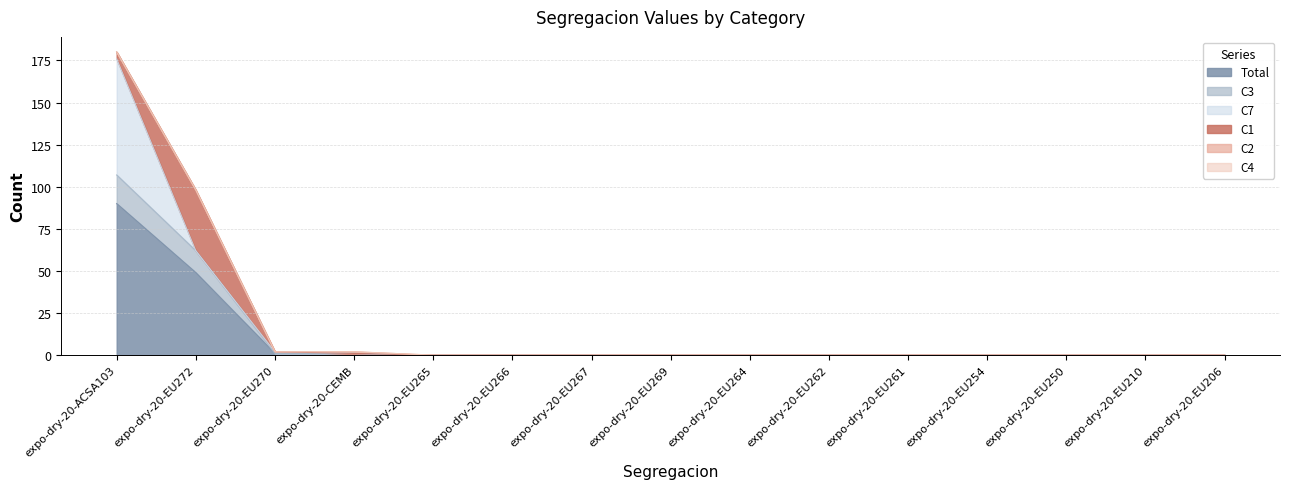

Which category has the highest value across all series?

expo-dry-20-ACSA103